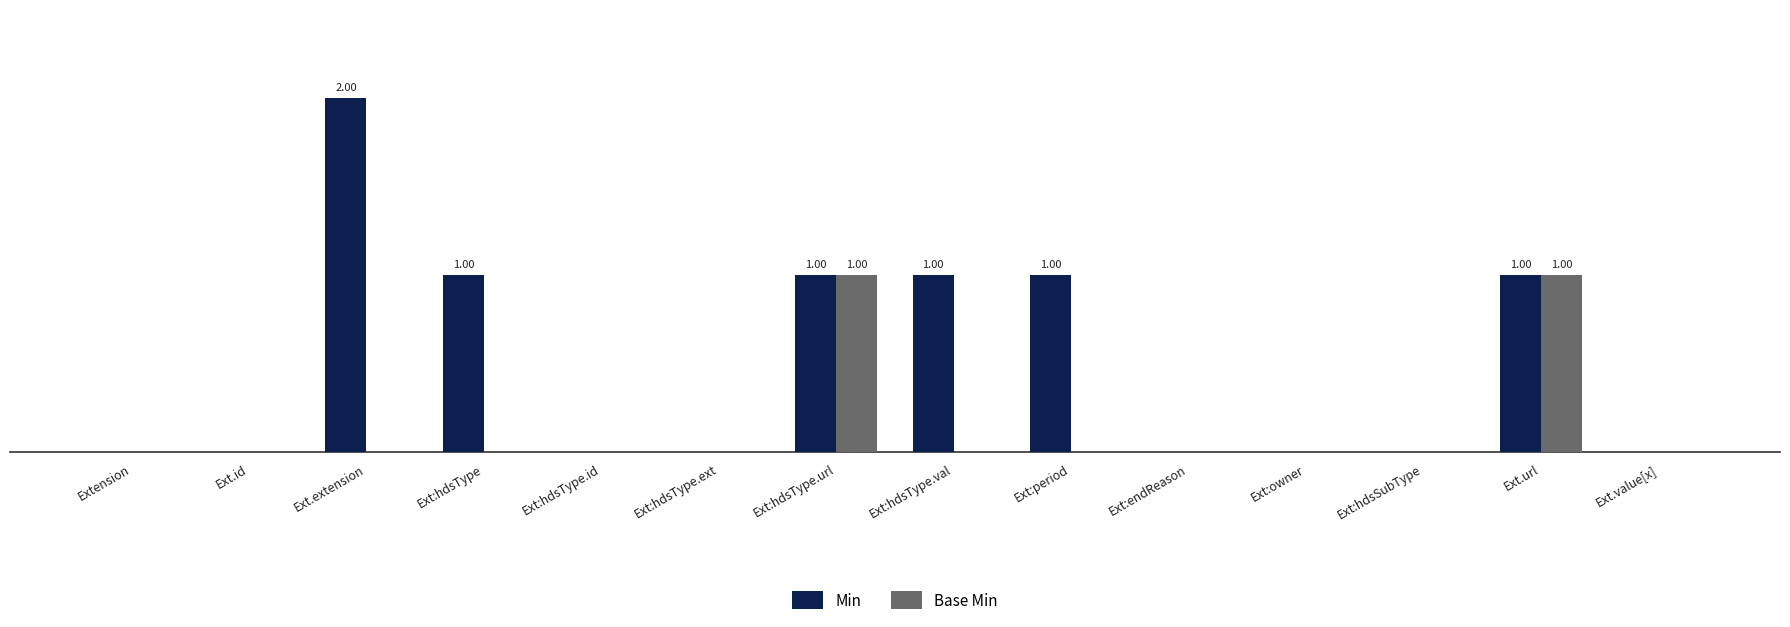

What is the sum of all Base Min values?

2